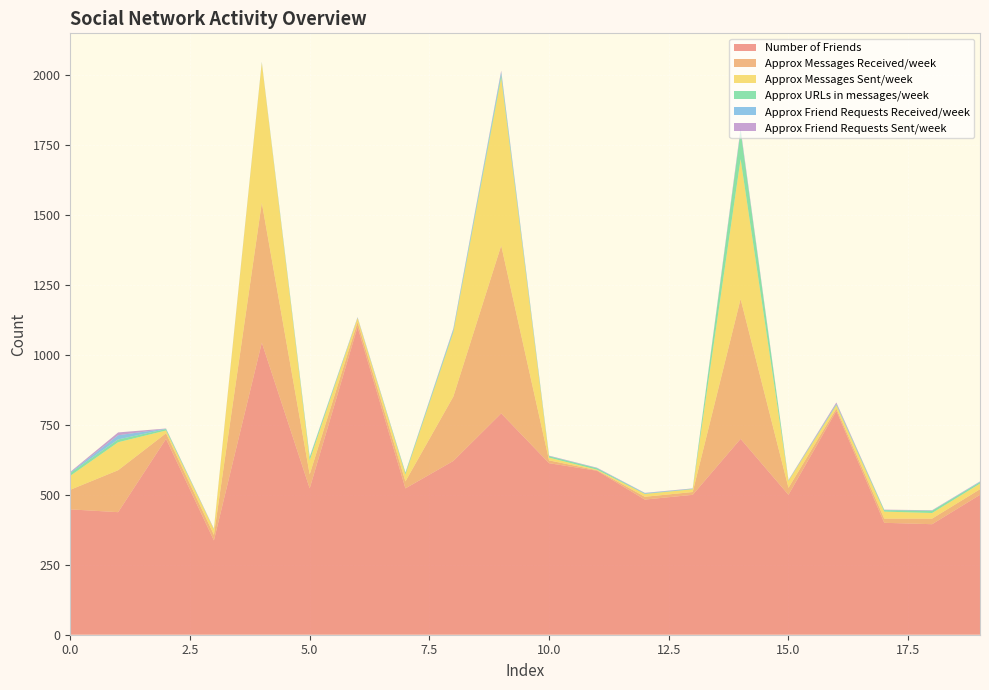

Reading left to right, extract all data points from this chart.

Number of Friends: 448	438	700	337	1044	523	1100	523	621	791	613	586	483	500	700	500	800	400	395	500
Approx Messages Received/week: 70	150	20	20	500	50	17	25	230	600	10	2	10	10	500	25	8	15	20	20
Approx Messages Sent/week: 50	100	10	20	500	50	15	25	230	600	10	2	10	10	500	25	12	25	20	20
Approx URLs in messages/week: 10	10	5	0	1	10	0	5	5	10	5	5	1	1	100	1	3	5	8	5
Approx Friend Requests Received/week: 2	15	1	1	1	2	2	1	5	10	1	1	2	1	4	1	2	1	1	2
Approx Friend Requests Sent/week: 2	10	1	1	1	1	1	1	3	5	1	1	1	1	5	1	5	1	1	1